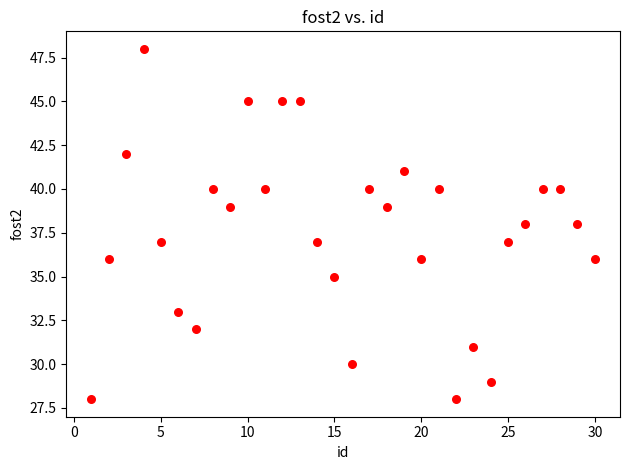

What is the range of X values (max minus min)?

29